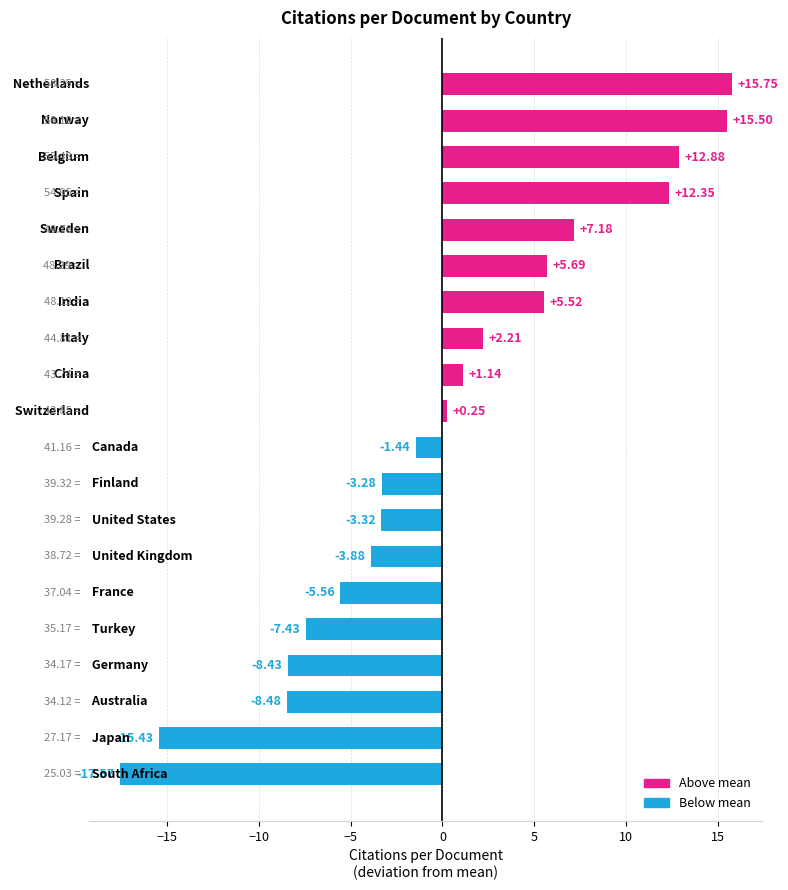

What is the difference between the maximum and second lowest values?

31.2